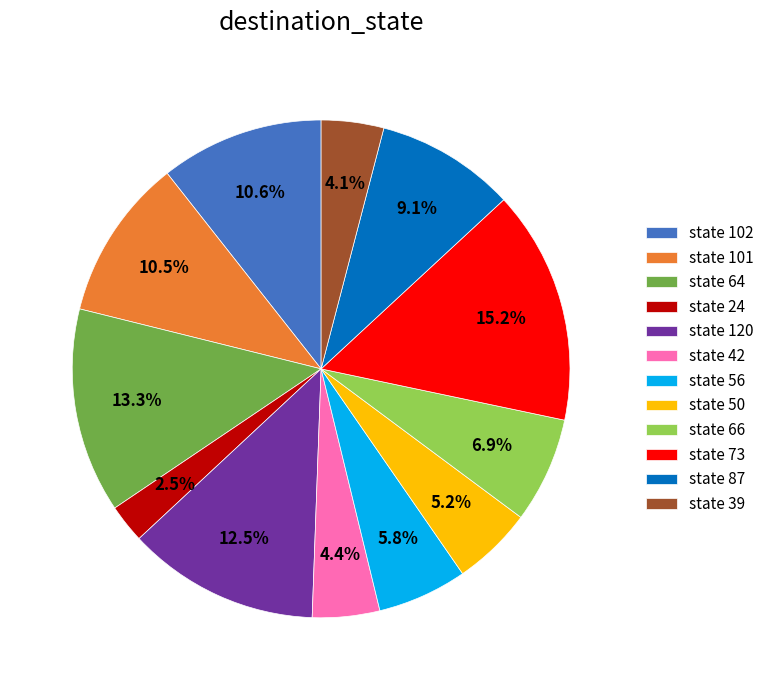

Does any single category account for the majority?

No